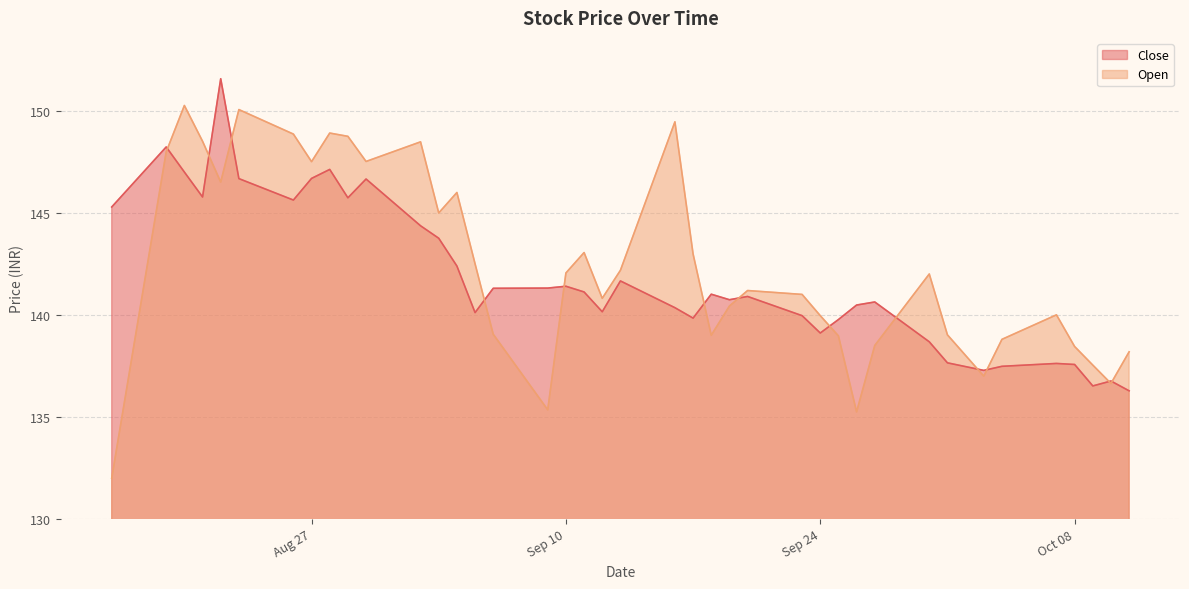

In Close, how many points are higher than both neighbors (excluding endpoints)?

11